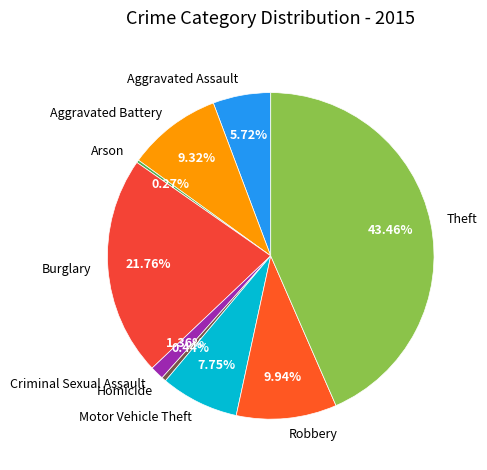

How much of the chart is everything except Criminal Sexual Assault?

98.6%